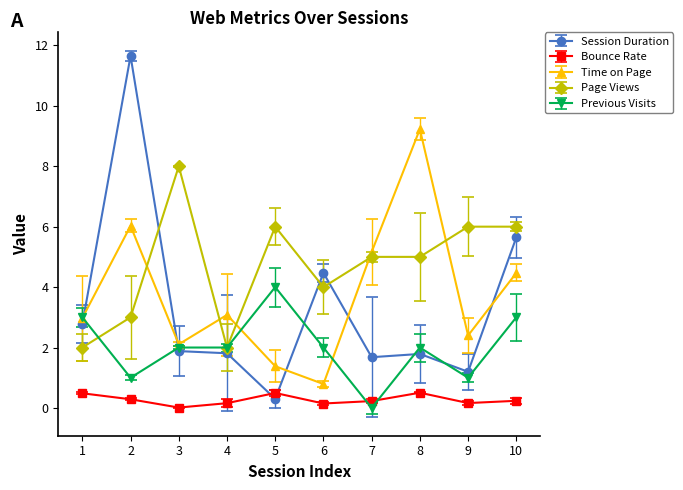

True or false: Time on Page and Bounce Rate intersect in this chart.

False